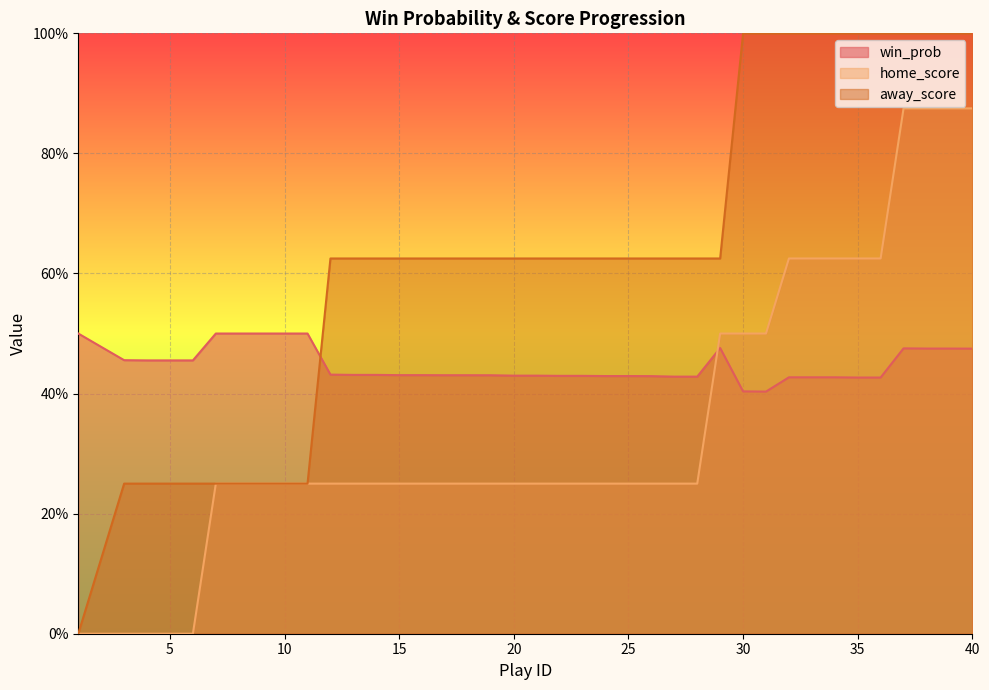

What is the smallest value displayed?

0.4